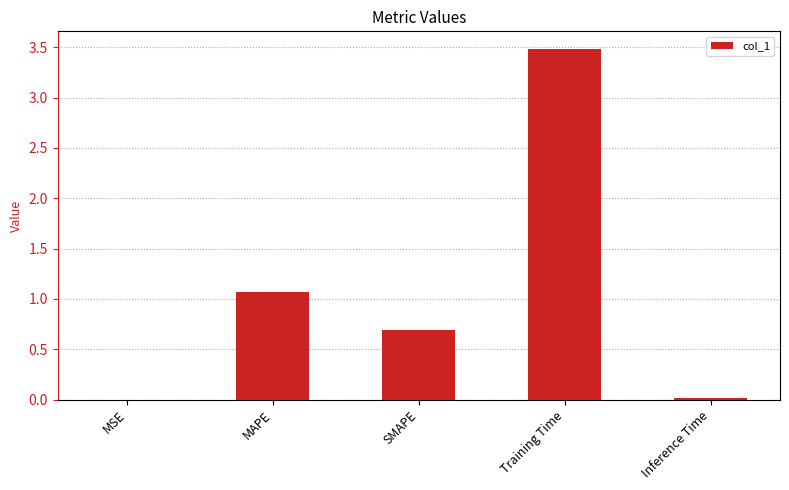

Is it true that the value at SMAPE is 0.7?

True